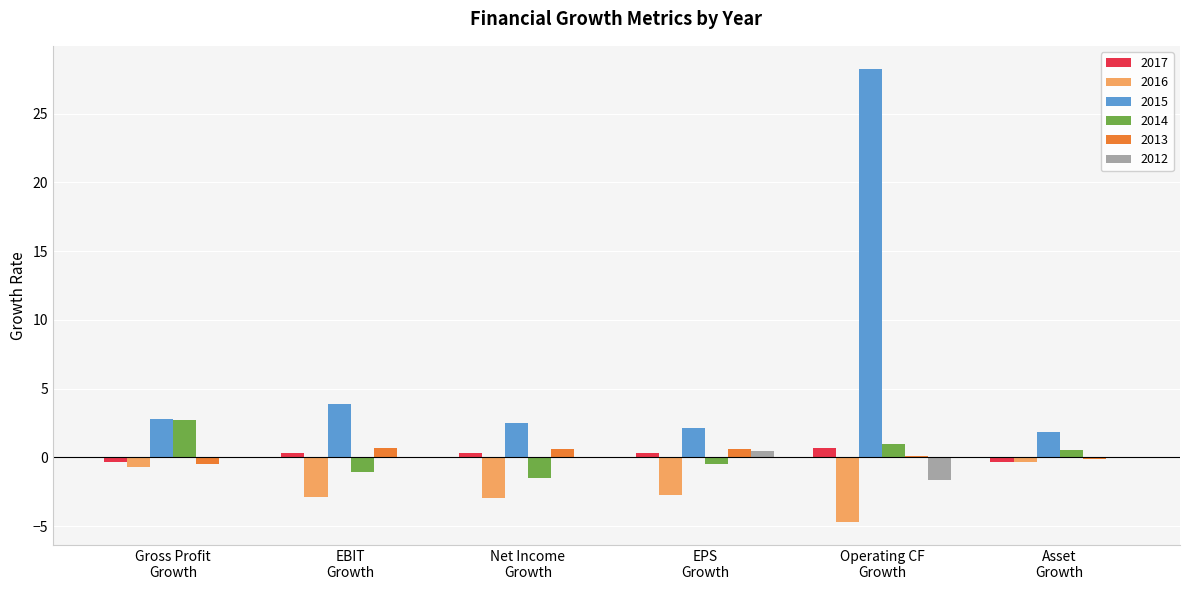

How many values in 2014 are above zero?

3